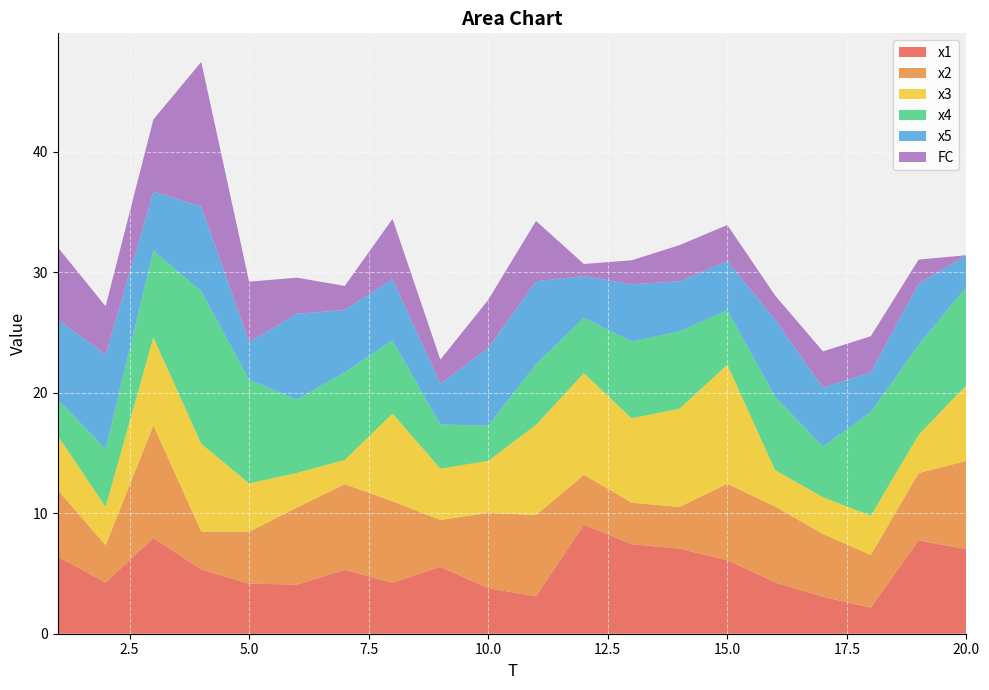

Reading right to left, extract all data points from this chart.

x1: 7.0	7.8	2.2	3.1	4.3	6.1	7.1	7.4	9.0	3.1	3.8	5.6	4.2	5.3	4.1	4.2	5.3	8.0	4.2	6.4
x2: 7.3	5.6	4.4	5.2	6.3	6.3	3.5	3.4	4.2	6.7	6.3	3.9	6.8	7.1	6.4	4.3	3.1	9.3	3.1	5.5
x3: 6.3	3.2	3.3	3.1	3.0	9.9	8.2	7.0	8.4	7.5	4.3	4.3	7.3	2.0	2.9	4.0	7.3	7.3	3.2	4.5
x4: 8.1	7.5	8.6	4.2	6.1	4.5	6.4	6.4	4.6	5.0	2.9	3.7	6.1	7.3	6.1	8.6	12.7	7.2	4.8	3.0
x5: 2.6	5.1	3.3	4.9	6.4	4.1	4.2	4.7	3.5	6.9	6.4	3.4	5.1	5.2	7.1	3.1	7.0	4.9	7.8	6.6
FC: 0.0	2.0	3.0	3.0	2.0	3.0	3.0	2.0	1.0	5.0	4.0	2.0	5.0	2.0	3.0	5.0	12.0	6.0	4.0	6.0